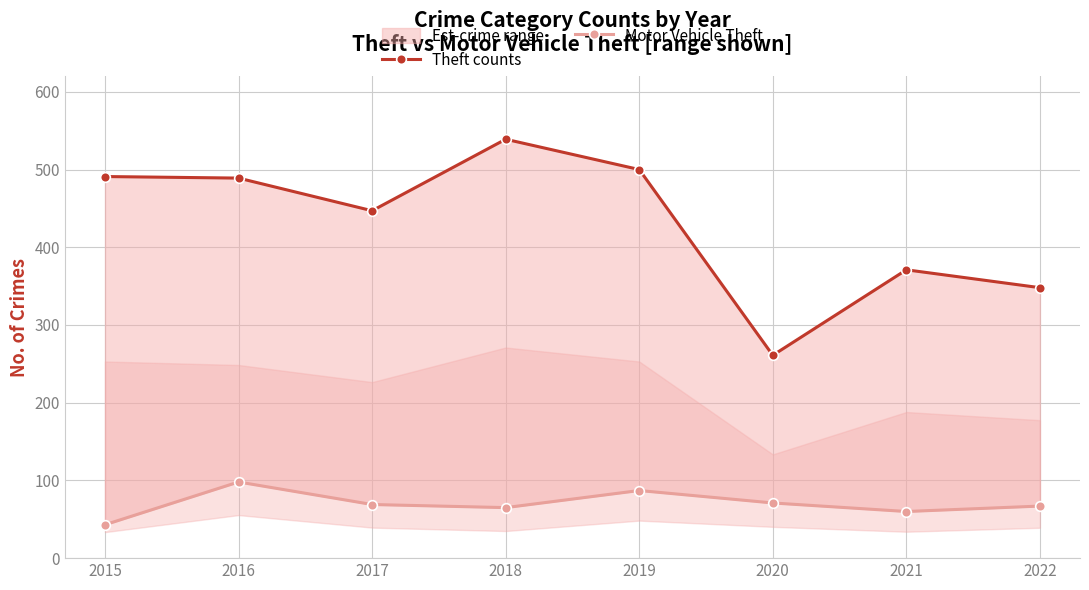

The value of Theft counts at 2021 is 537. True or false?

False